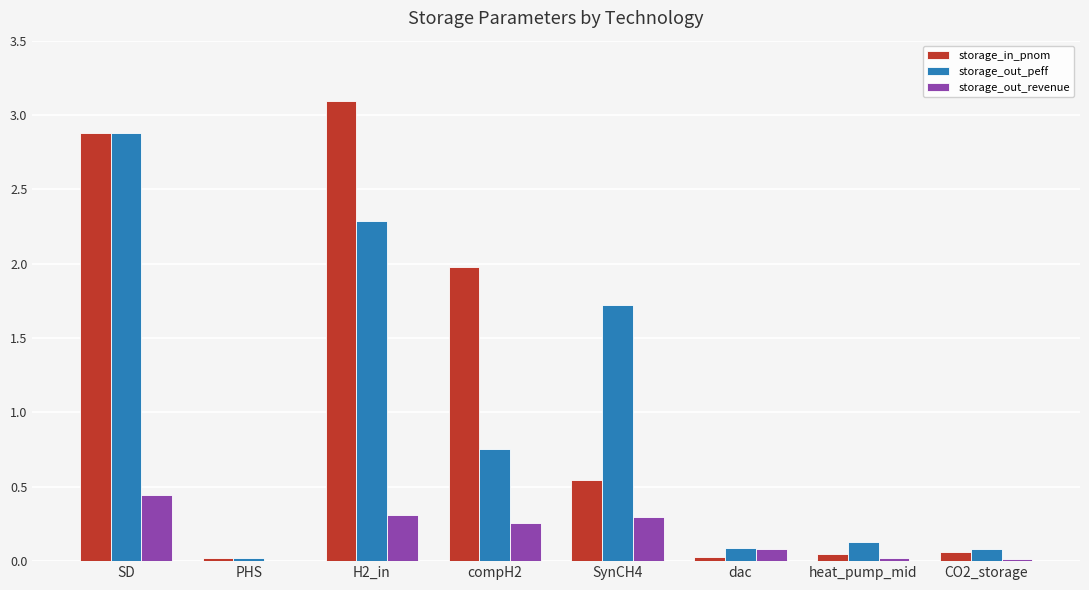

What is the greatest value displayed?

3.1